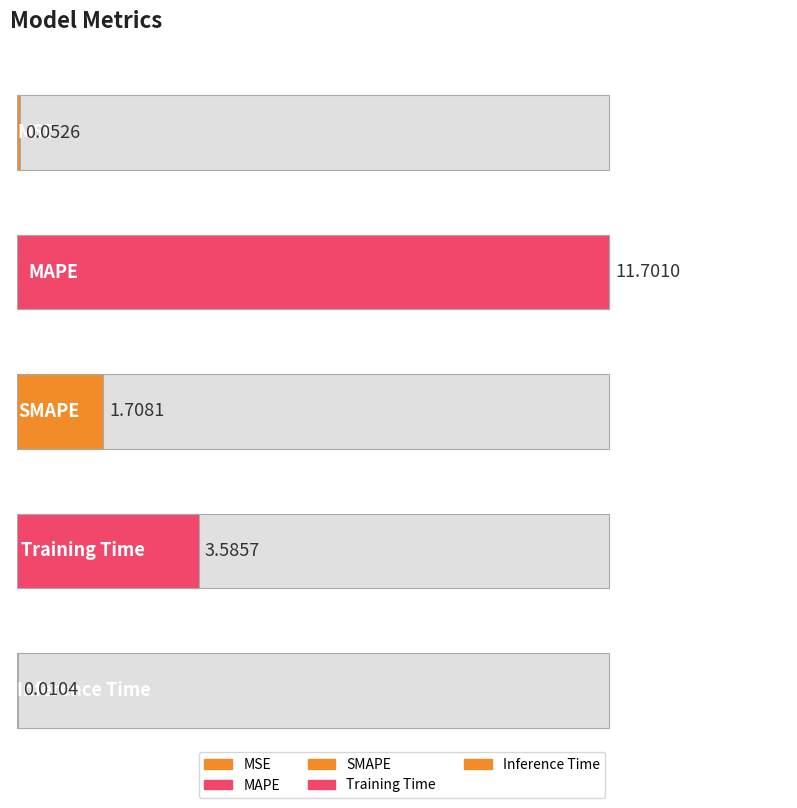

Is it true that the value at MAPE is 18.8?

False